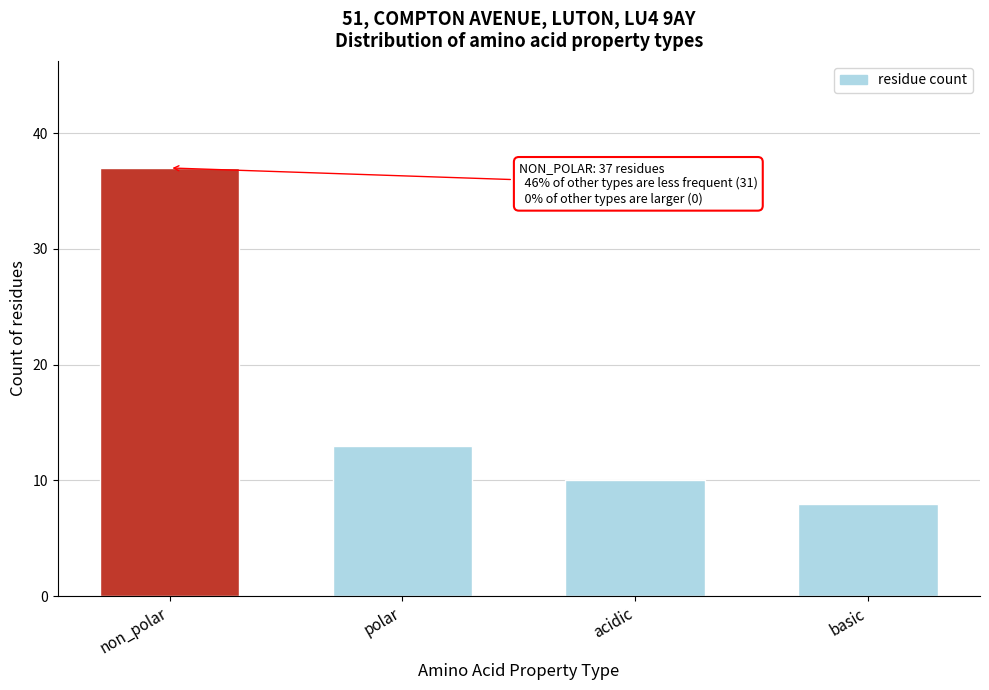

Reading left to right, extract all data points from this chart.

37	13	10	8